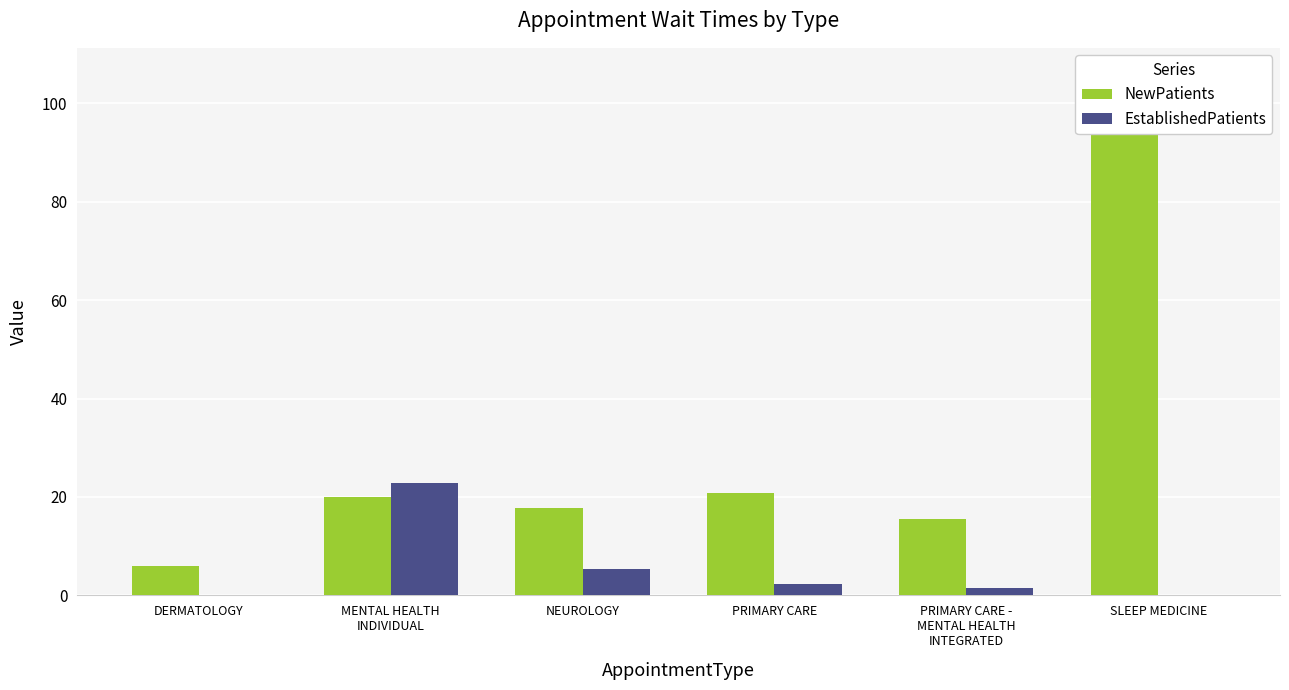

Which has a higher value, NEUROLOGY or PRIMARY CARE?

PRIMARY CARE